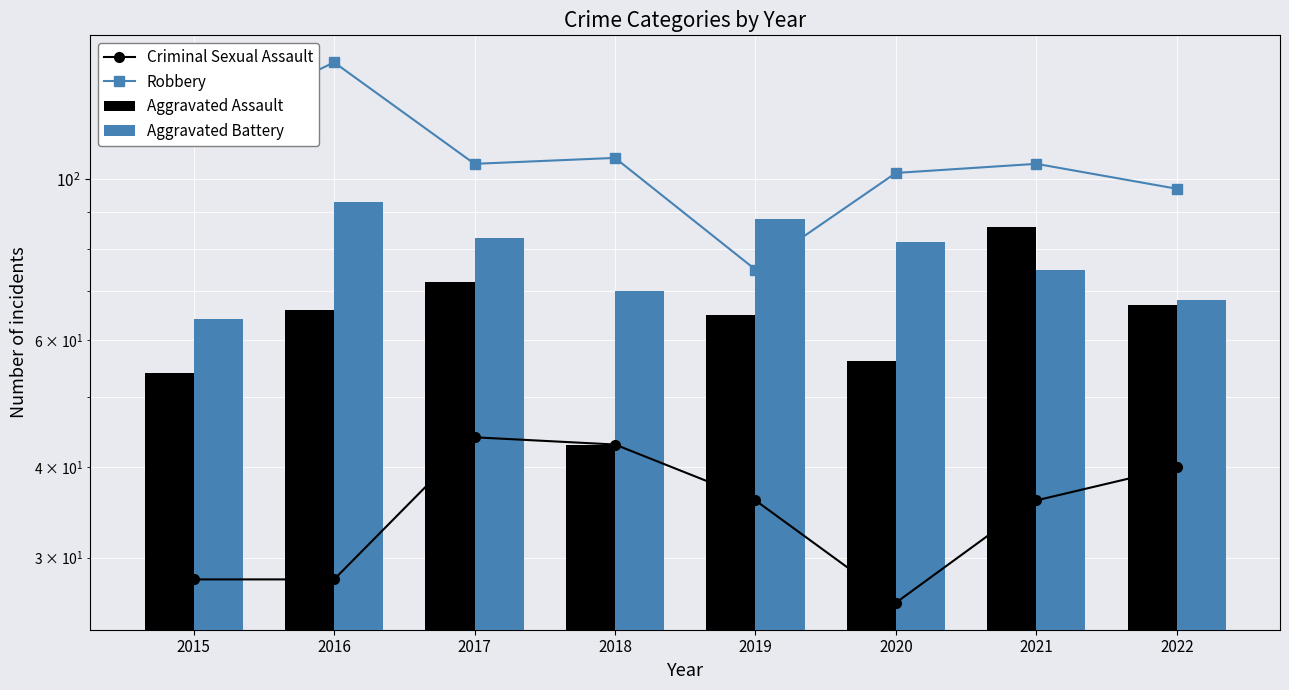

Which has a higher value, 2016 or 2019?

2019